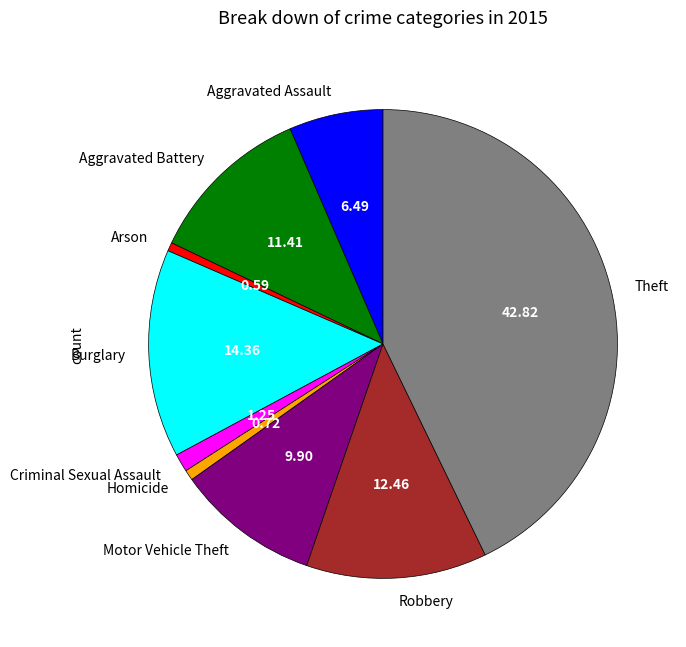

What is the ratio of the value at Burglary to the value at Criminal Sexual Assault?

11.5